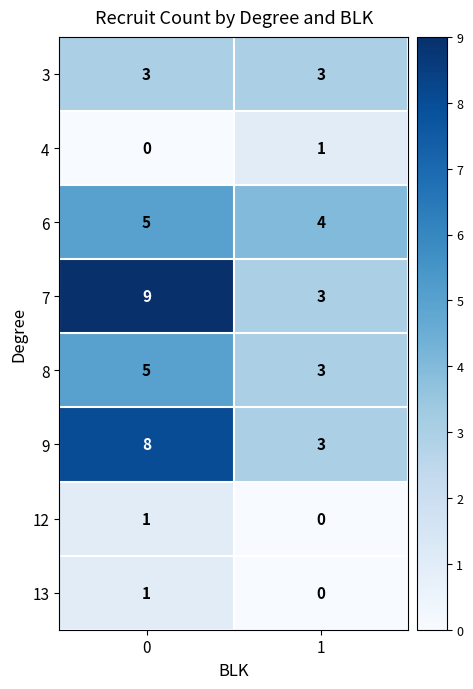

What is the total value across all series at 1?

17